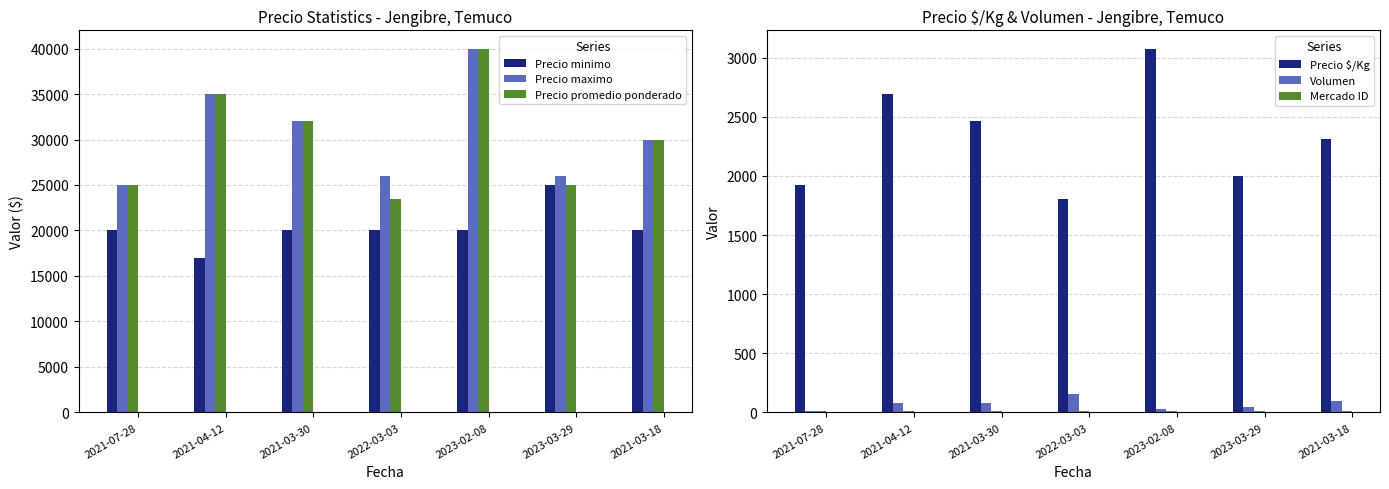

Is it true that Precio maximo equals 69255 at 2023-02-08?

False